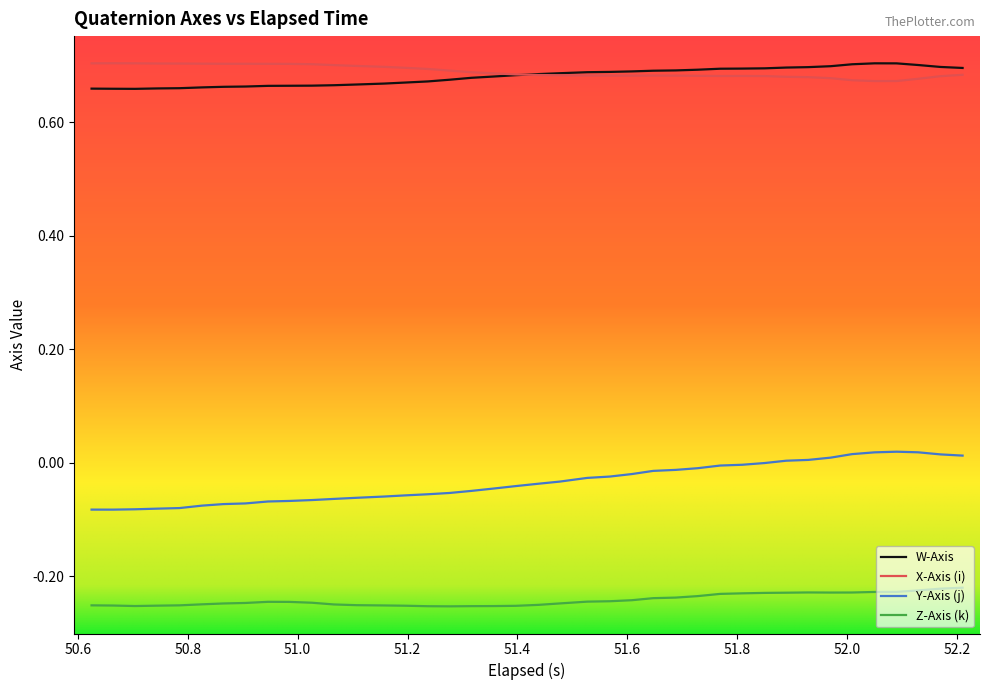

Which series has the largest range (max minus min)?

Y-Axis (j)